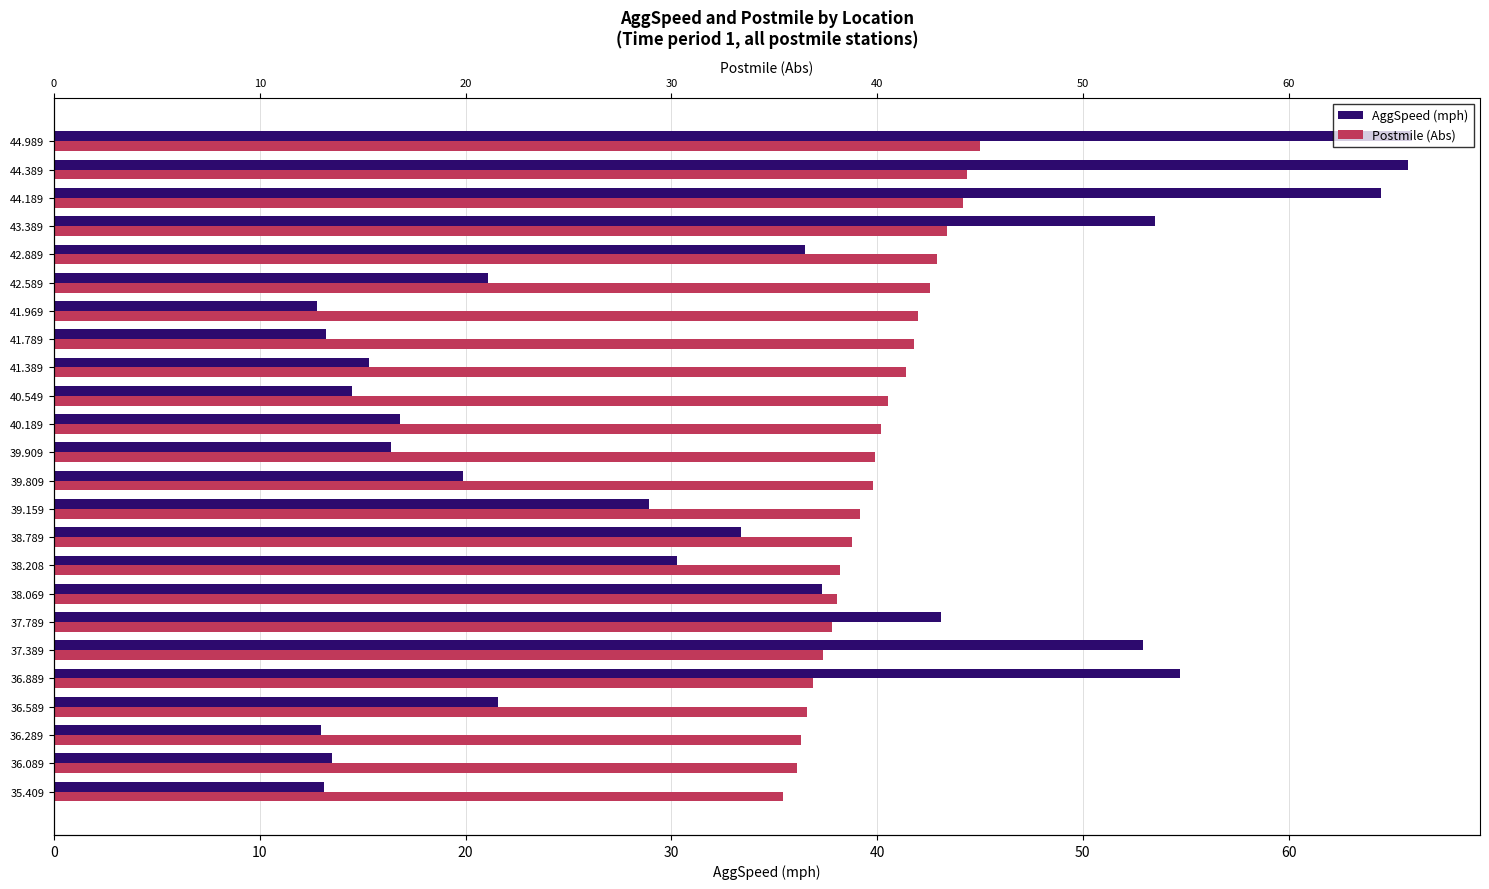

What is the value of the AggSpeed (mph) bar at the 14th from the left?

16.8